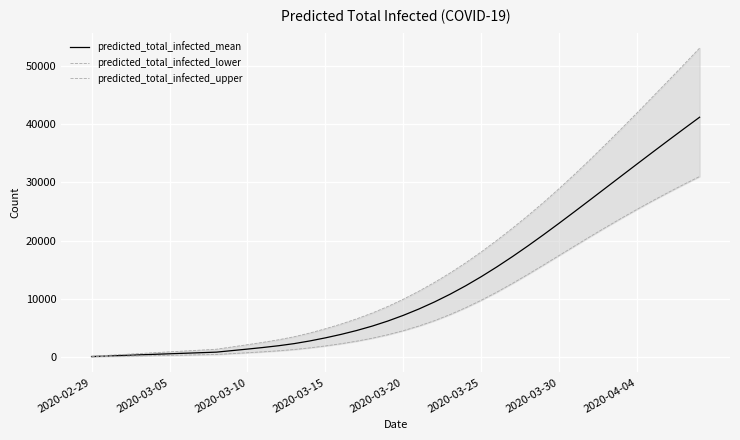

List the series in order of their peak value, lowest first.

predicted_total_infected_lower, predicted_total_infected_mean, predicted_total_infected_upper